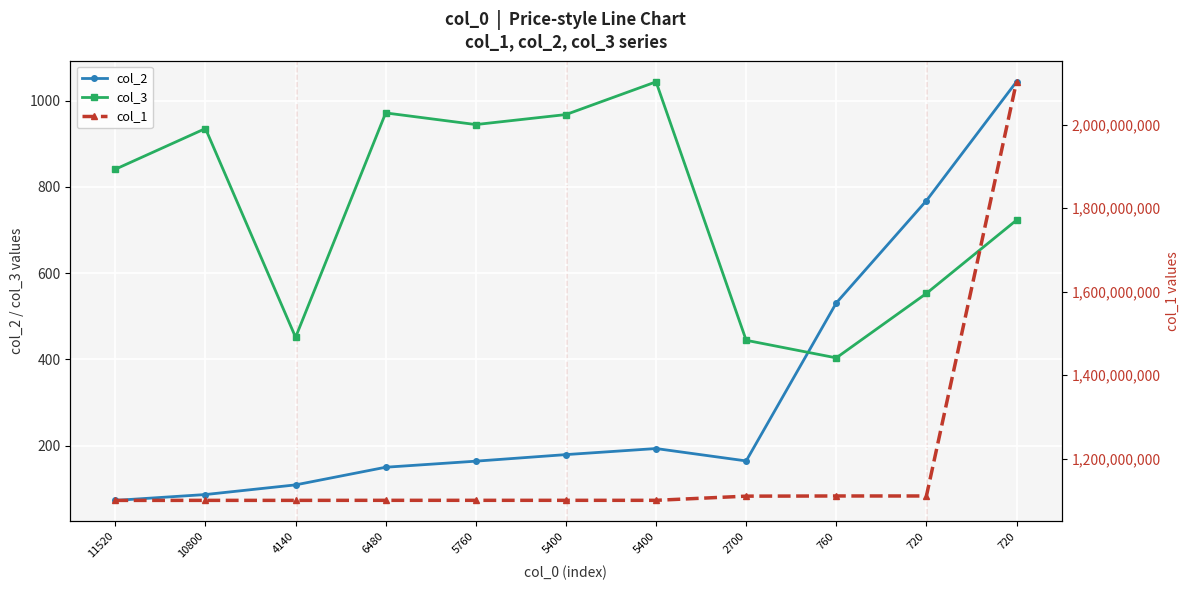

What is the difference between the col_1 values at 5760 and 10800?

100140.0